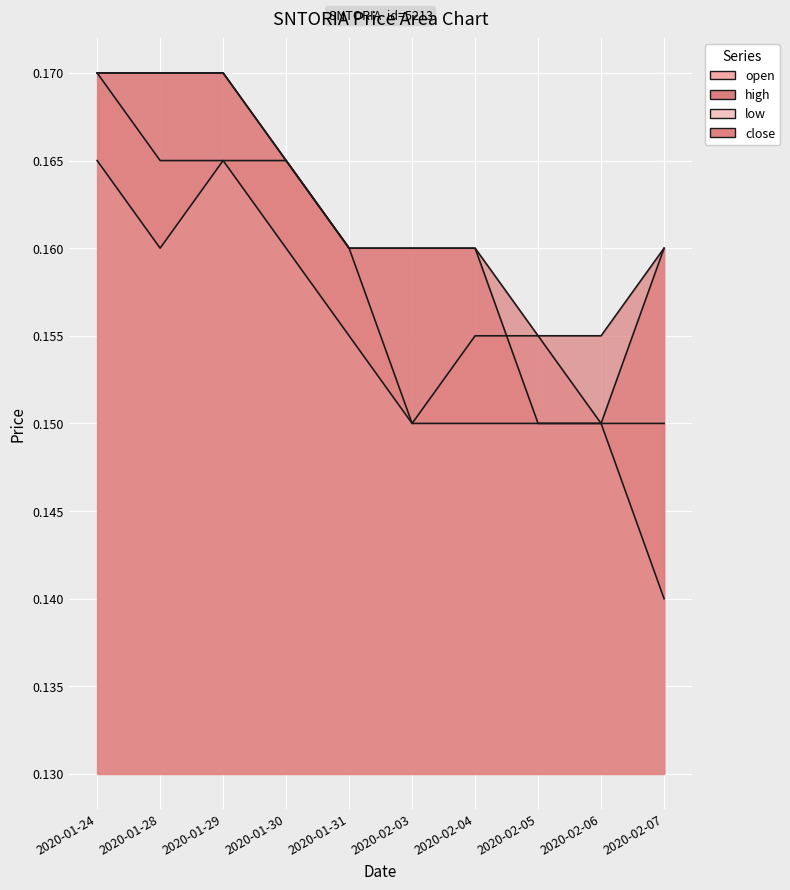

Count the number of data series in this chart.

4